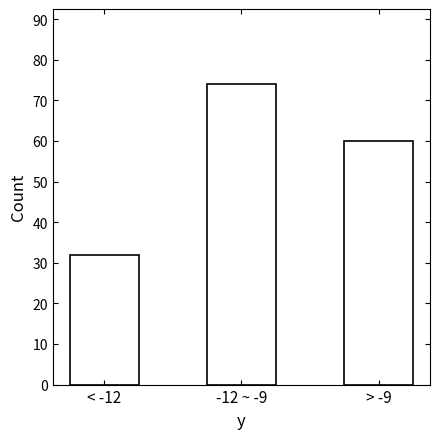

Reading left to right, transcribe all the data shown in this chart.

32	74	60